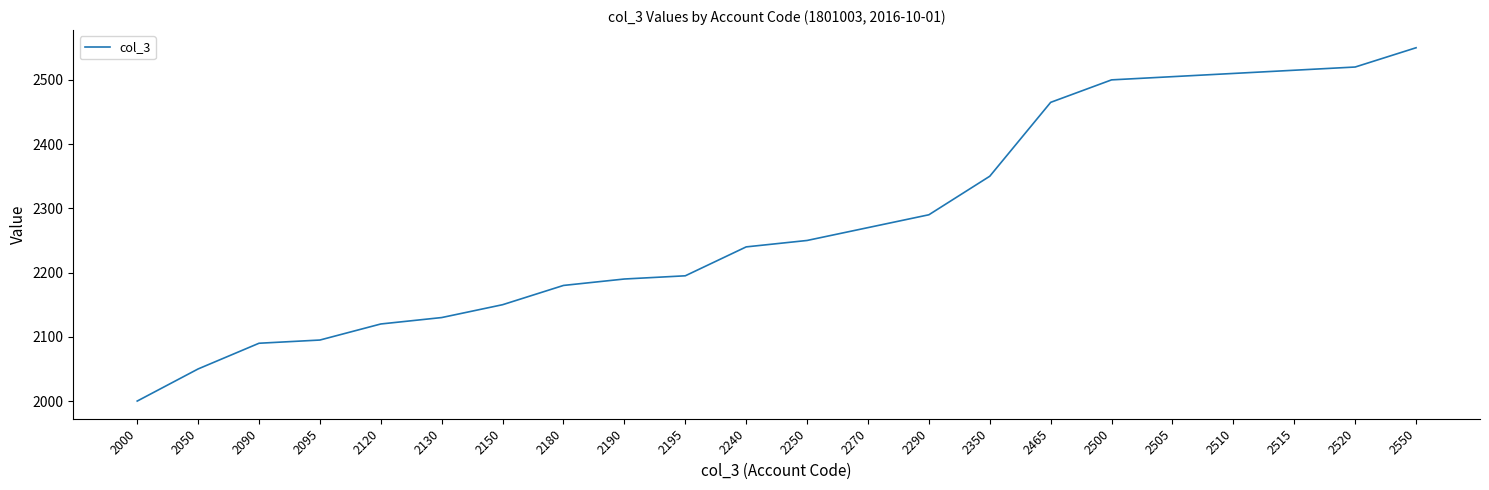

What is the change in value from 2000 to 2290?

+290